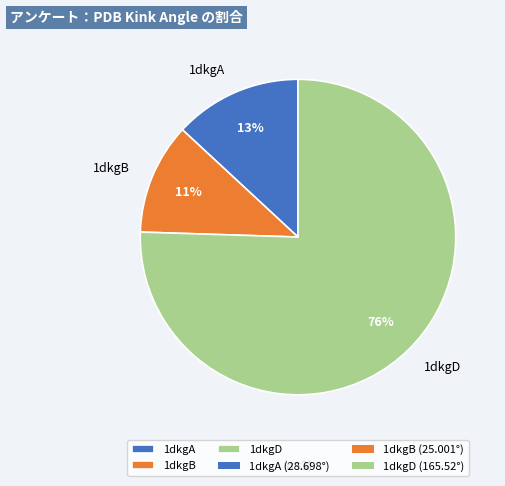

To the nearest percent, what is the average slice percentage?

33%